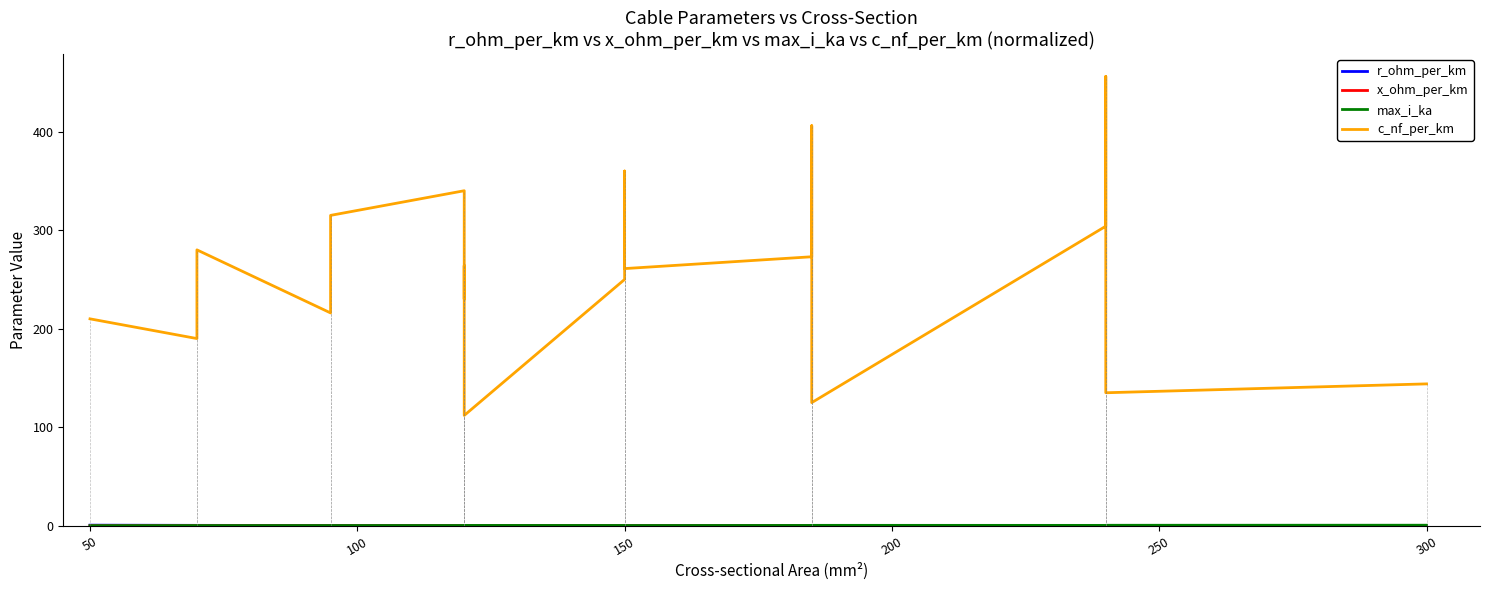

What is the label of the 19th point from the left?

300